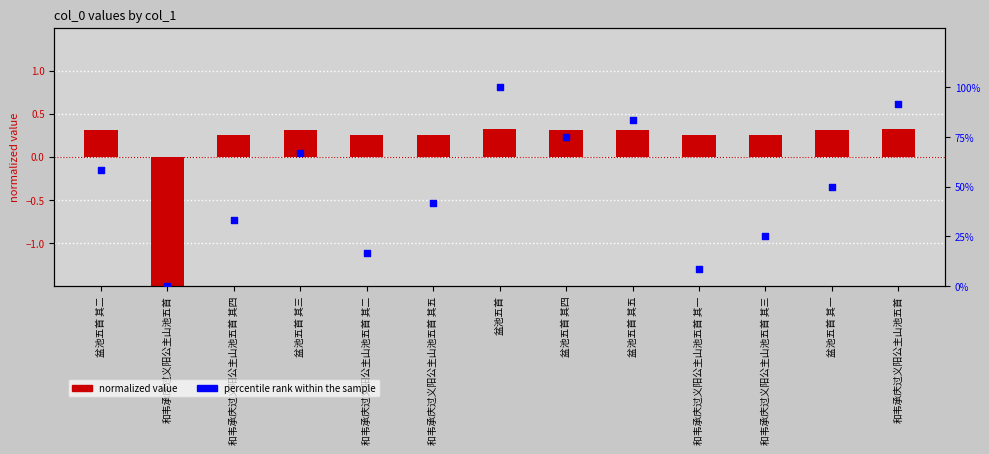

Is the value of normalized value at 和韦承庆过义阳公主山池五首 greater than the value of percentile rank at 盆池五首 其五?

No